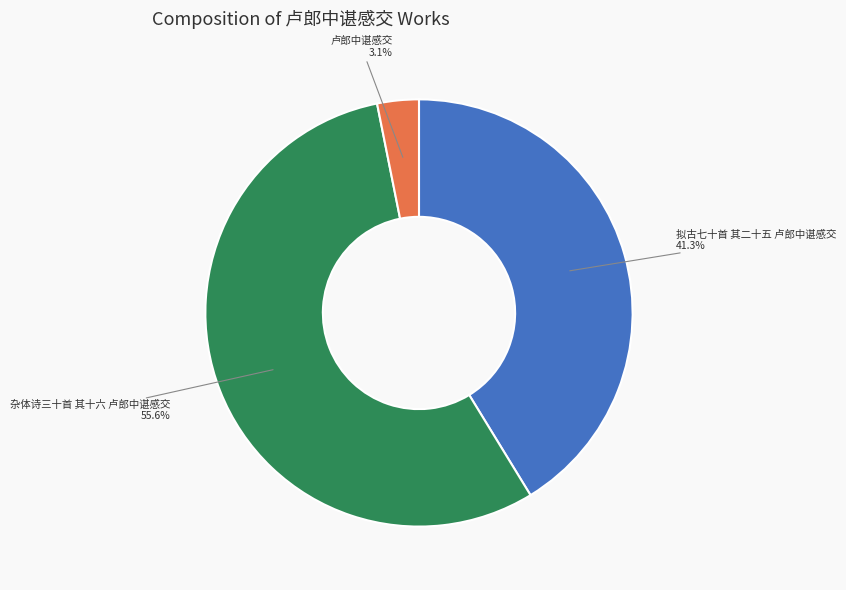

Between 杂体诗三十首 其十六 卢郎中谌感交 and 拟古七十首 其二十五 卢郎中谌感交, which is larger?

杂体诗三十首 其十六 卢郎中谌感交